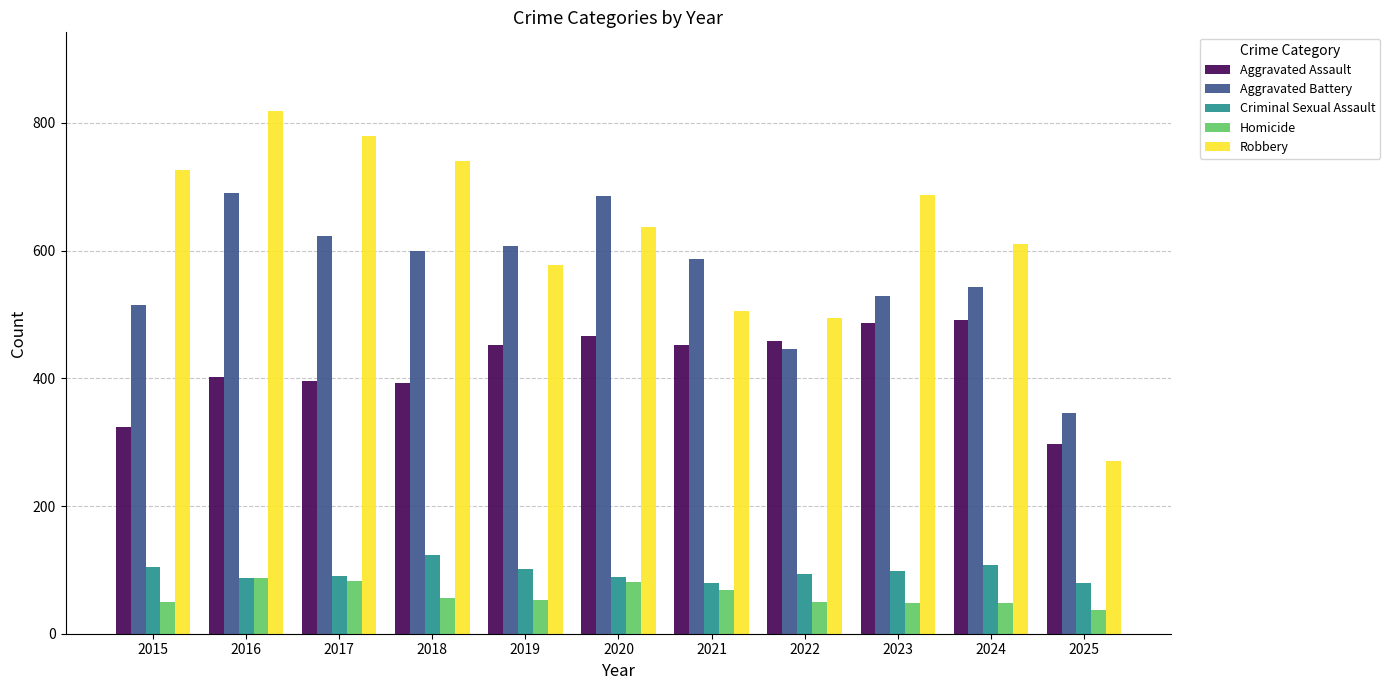

Which category has the highest value in the Criminal Sexual Assault series?

2018